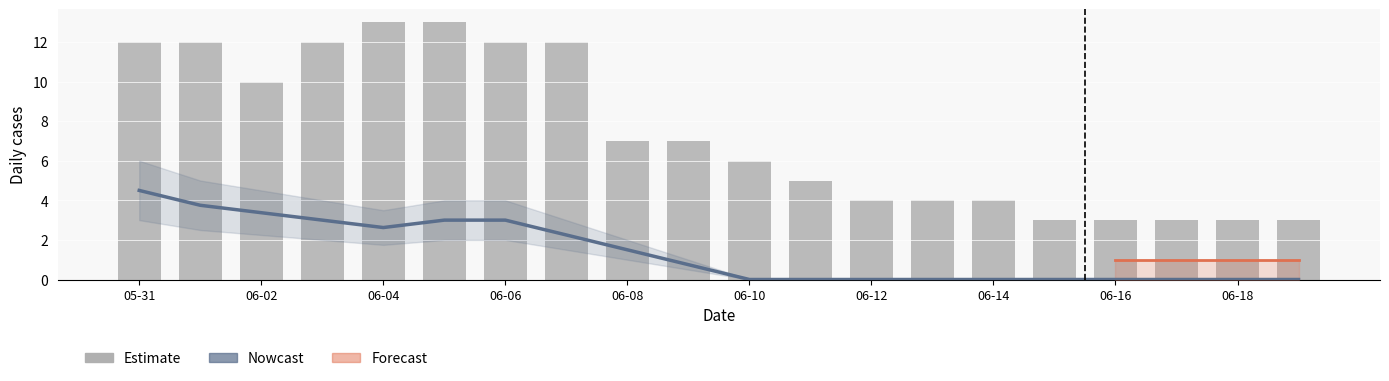

The GR series shows 0 at 2020-06-17. True or false?

True